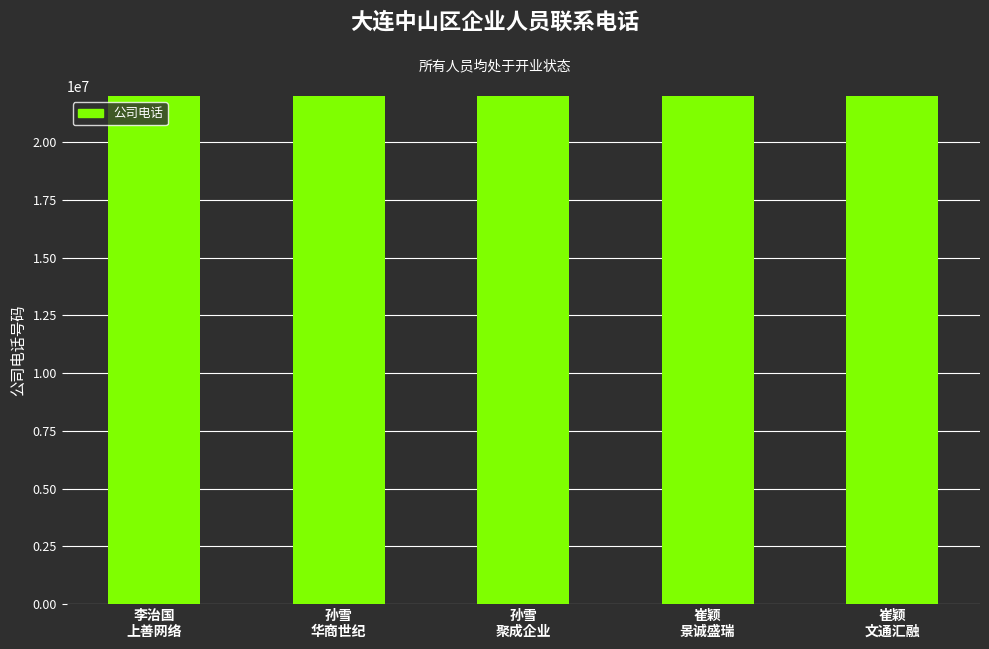

Count the number of categories in the chart.

5